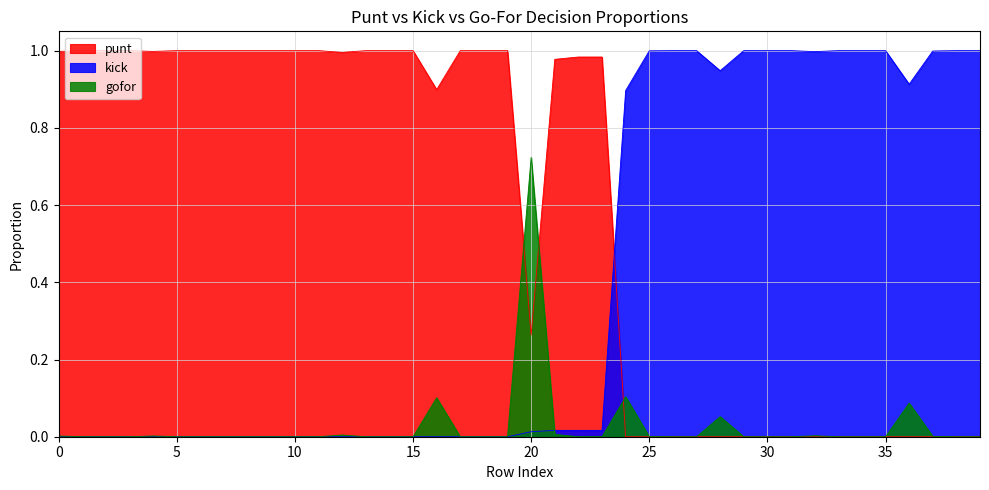

Which series has the largest total across all categories?

punt